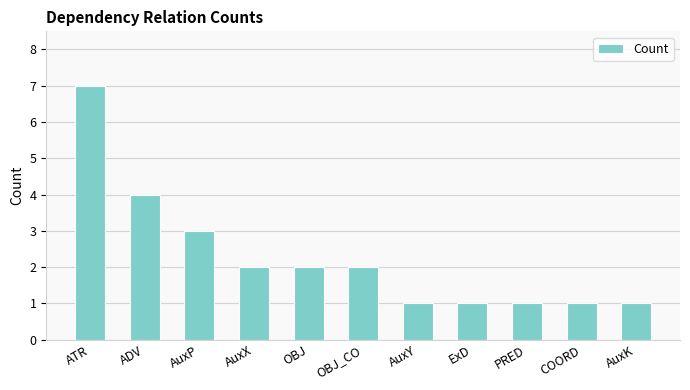

What is the approximate value at COORD?

1